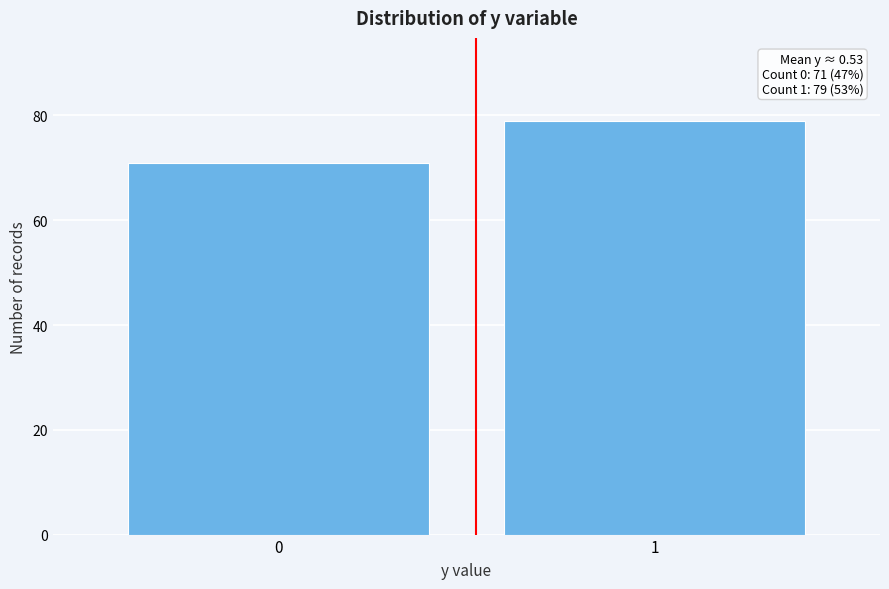

Reading right to left, extract all data points from this chart.

1=79	0=71